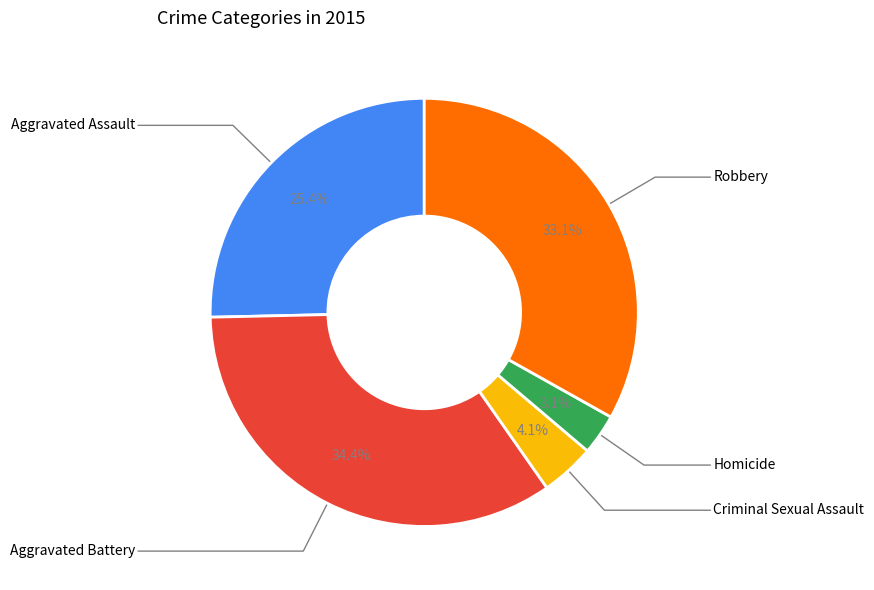

Is there a majority slice in this chart?

No